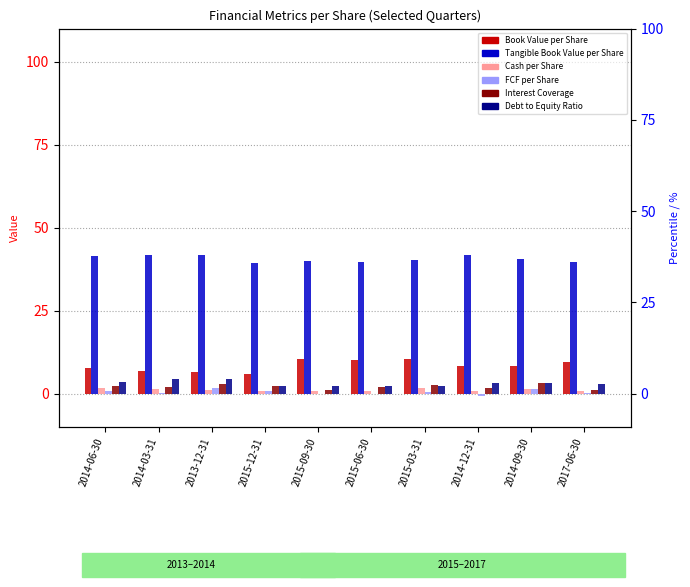

Which has a higher value, 2013-12-31 or 2014-09-30?

2014-09-30